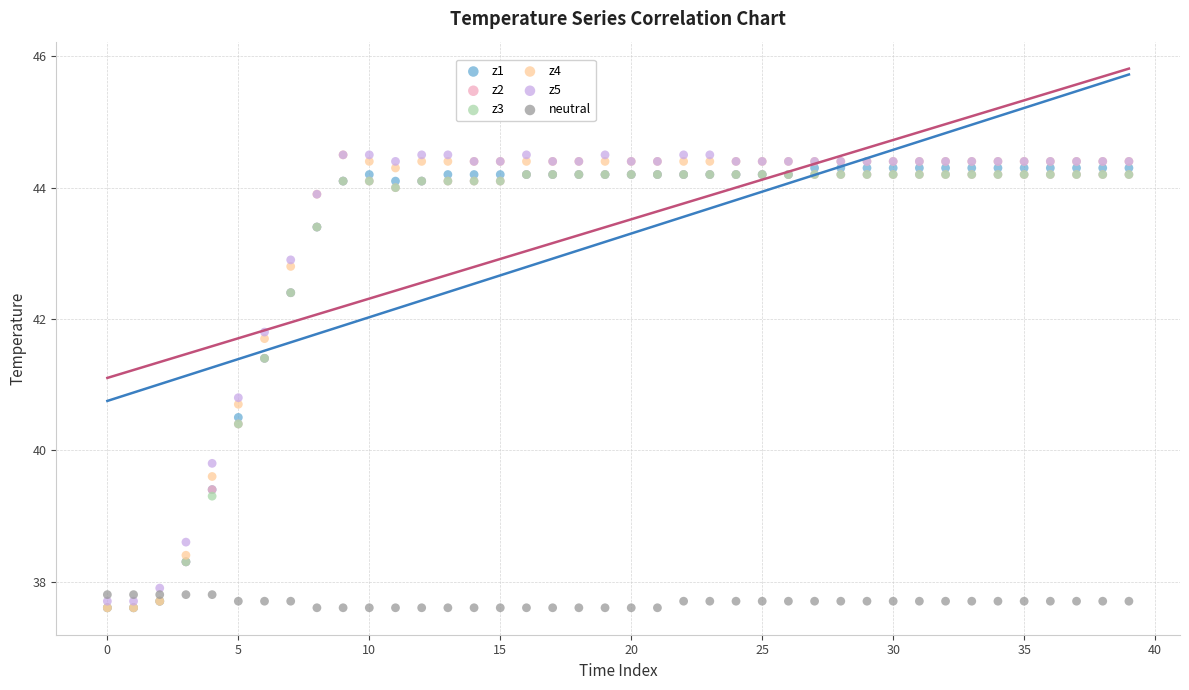

What are all the series names shown in the legend?

z1, z2, z3, z4, z5, neutral